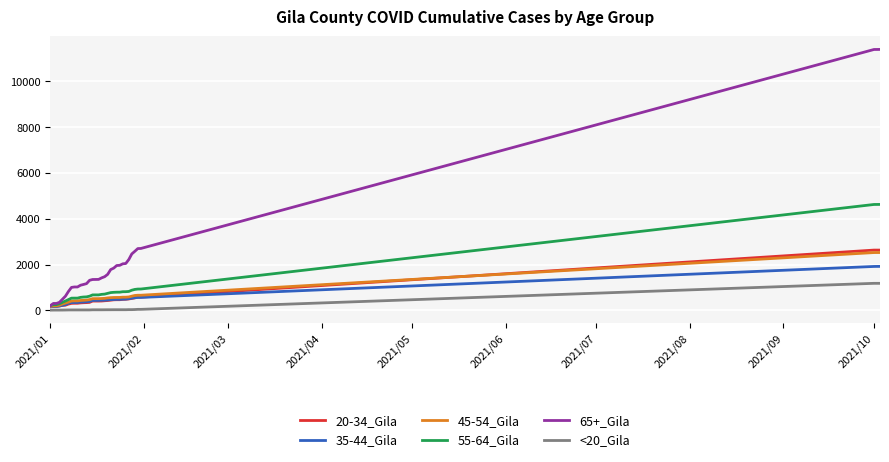

What is the minimum value shown in the chart?

6